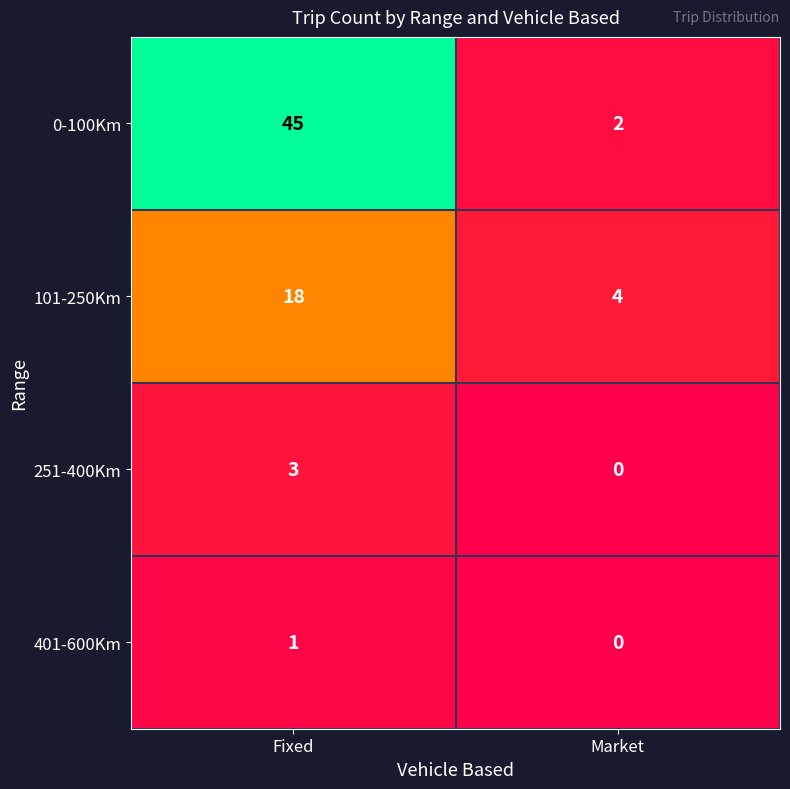

What is the sum of all 0-100Km values?

47